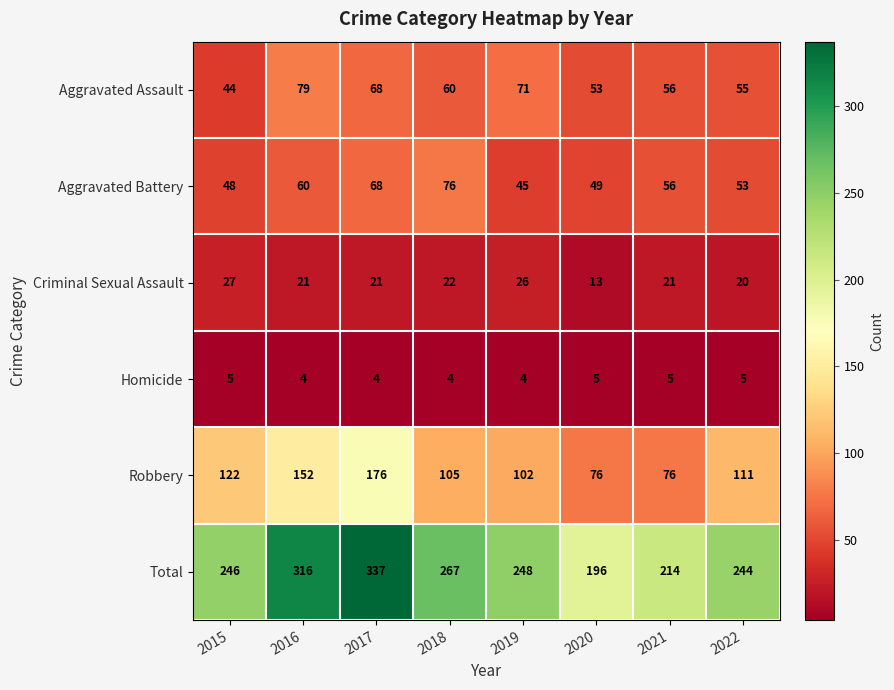

What is the lowest value of the Aggravated Battery series?

45